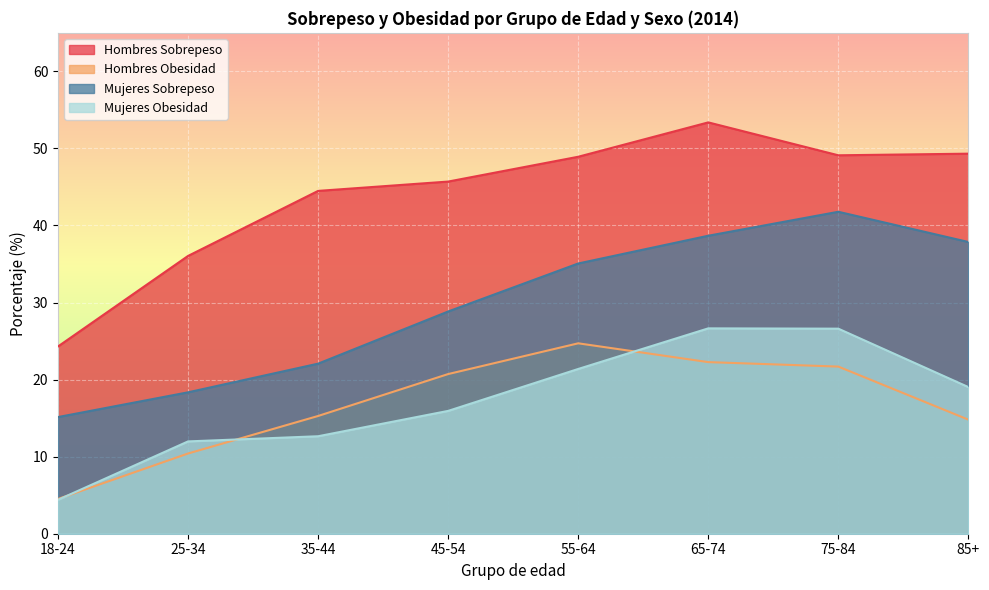

Rank the series at 25-34 from highest to lowest value.

Hombres Sobrepeso, Mujeres Sobrepeso, Mujeres Obesidad, Hombres Obesidad